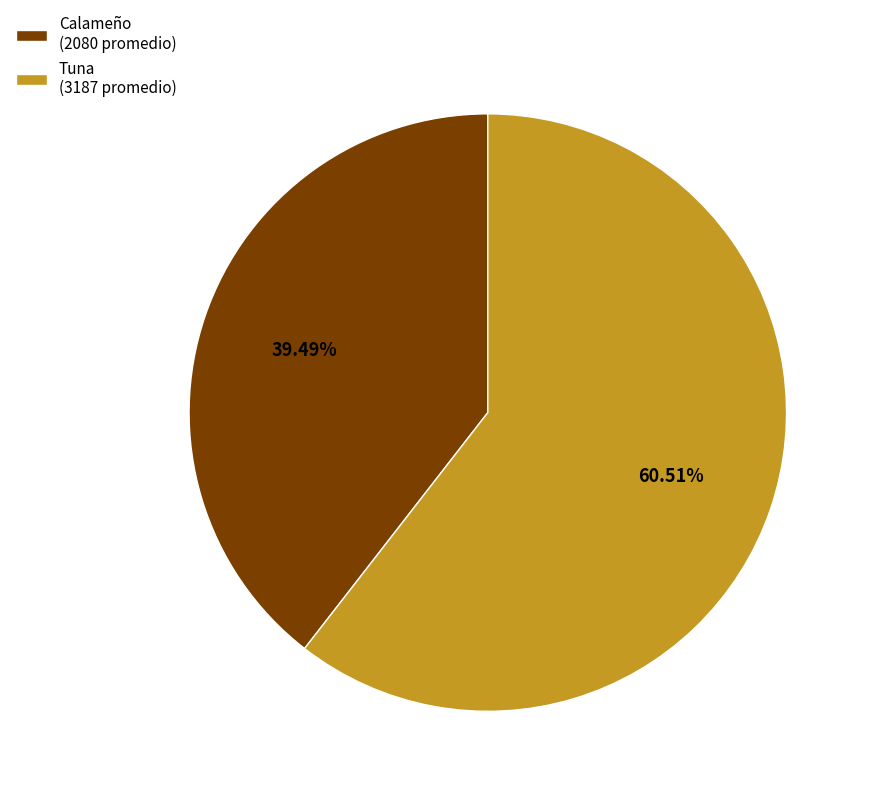

Is the sum of Calameño (2080 promedio) and Tuna (3187 promedio) greater than half?

Yes